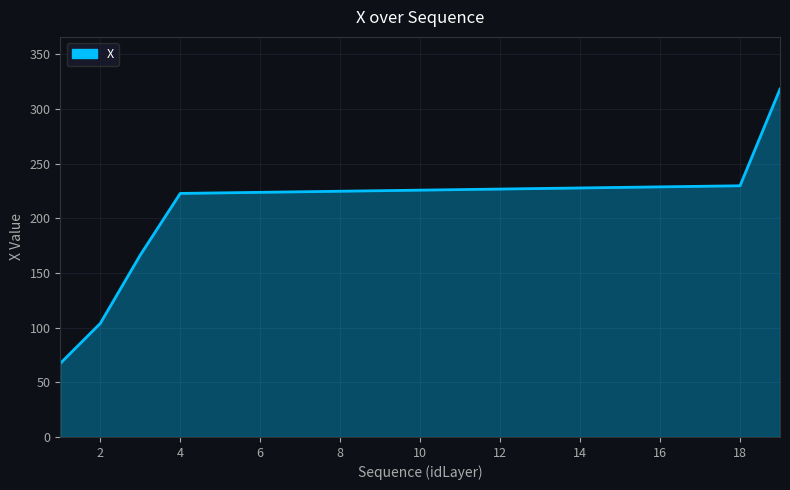

What is the minimum value shown in the chart?

67.3